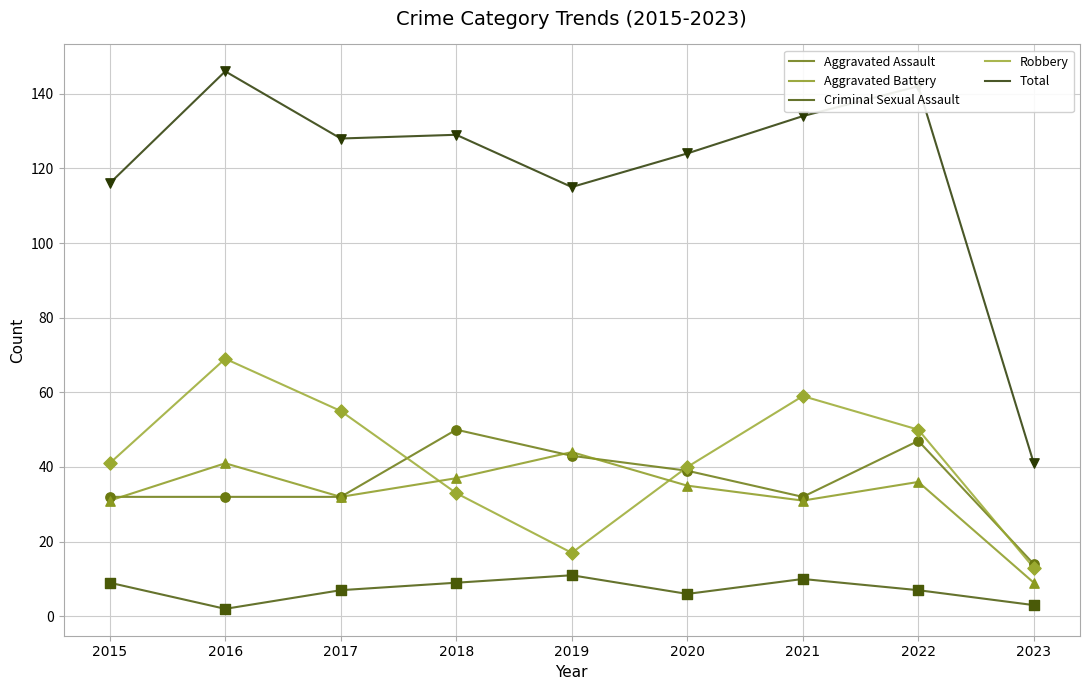

Is the value of Aggravated Assault at 2016 greater than the value of Total at 2021?

No